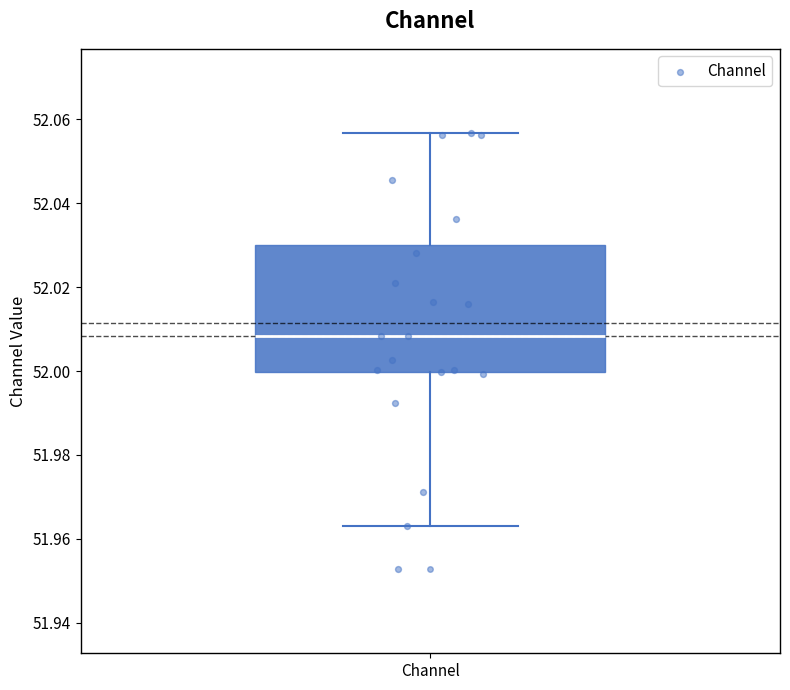

Transcribe this box plot: give where the median line is, the range the box spans, and where the two whiskers end, as read against the y-axis. The values are not printed on the chart, so give them approximately, as read against the axis.

median 52.008, box 52.000 to 52.030, whiskers 51.964 to 52.056